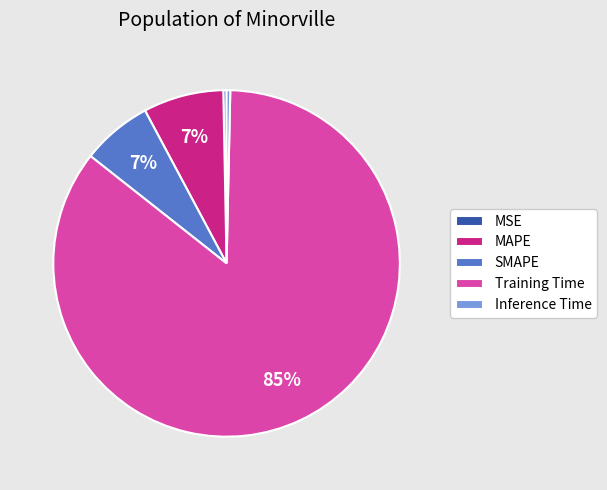

Does MAPE account for over 50% of the chart?

No